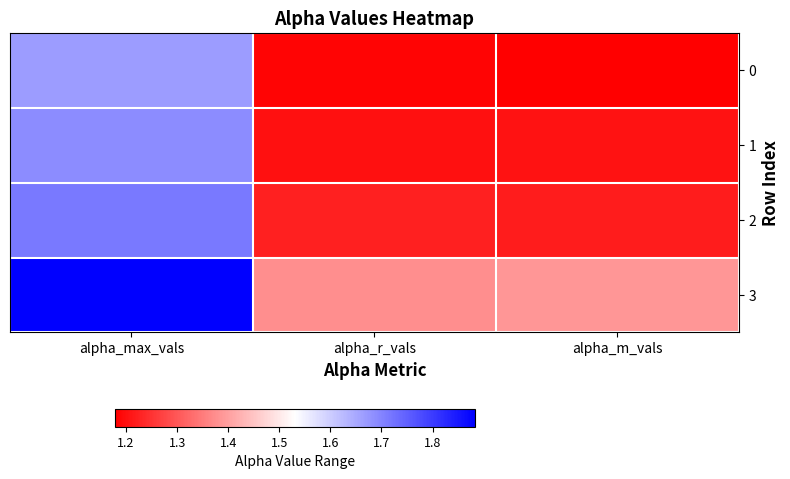

What is the total value across all series at alpha_m_vals?

5.0